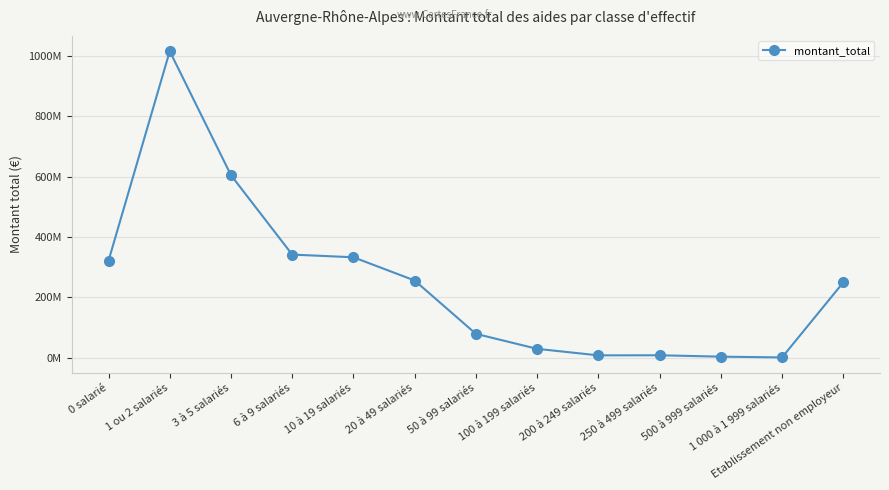

Is it true that the value at Etablissement non employeur is 156342629?

False